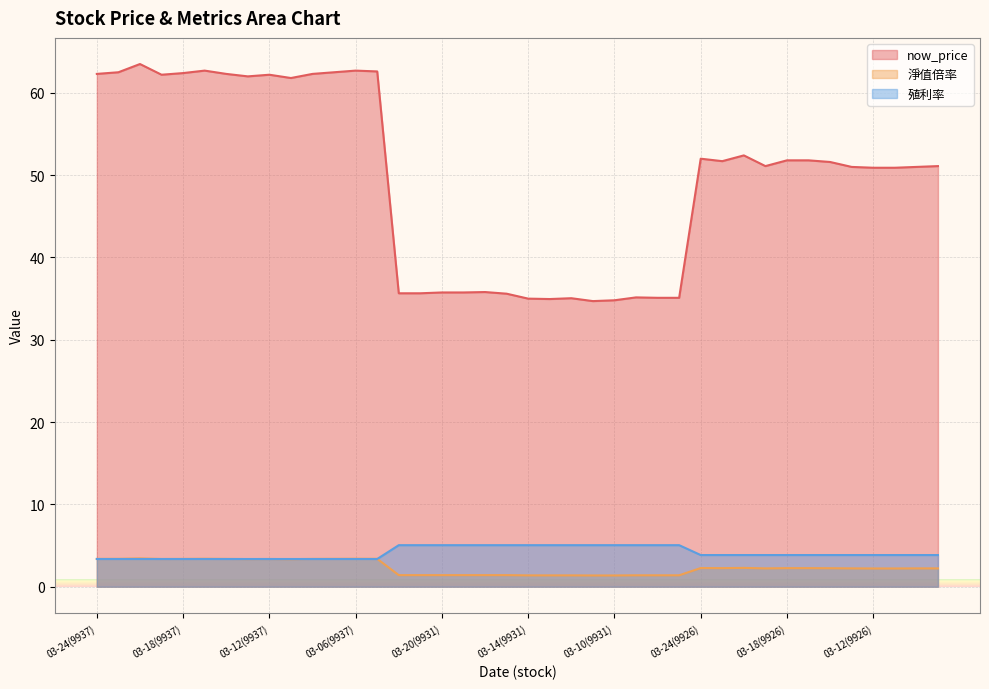

What is the value of the now_price point at the 25th from the left?

34.8